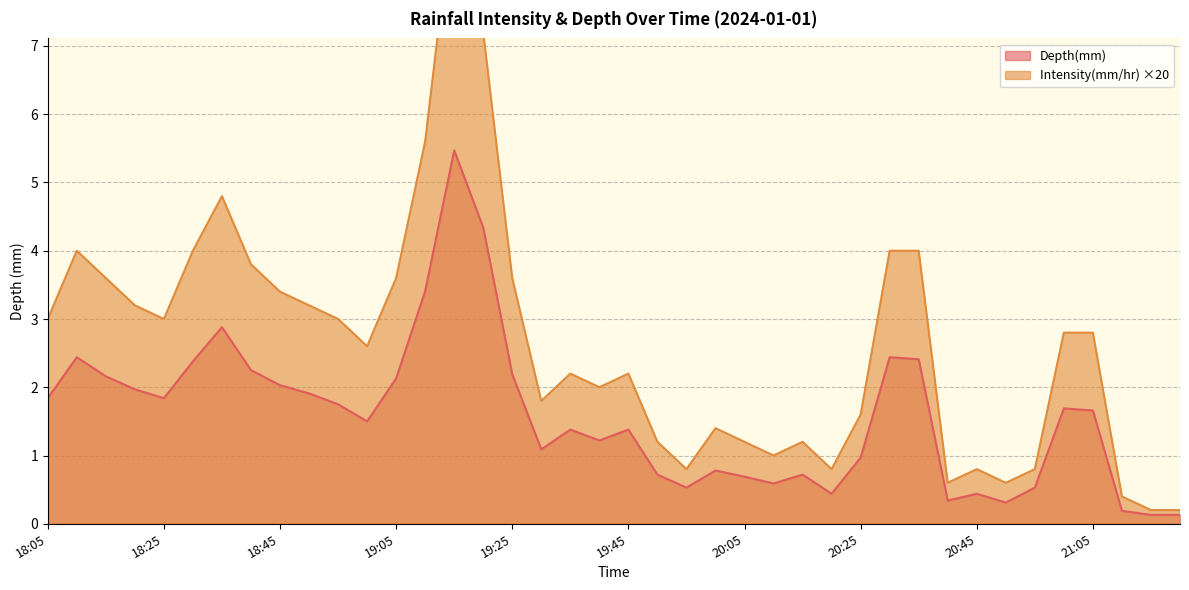

How many values in the Intensity(mm/hr) series exceed 2?

23